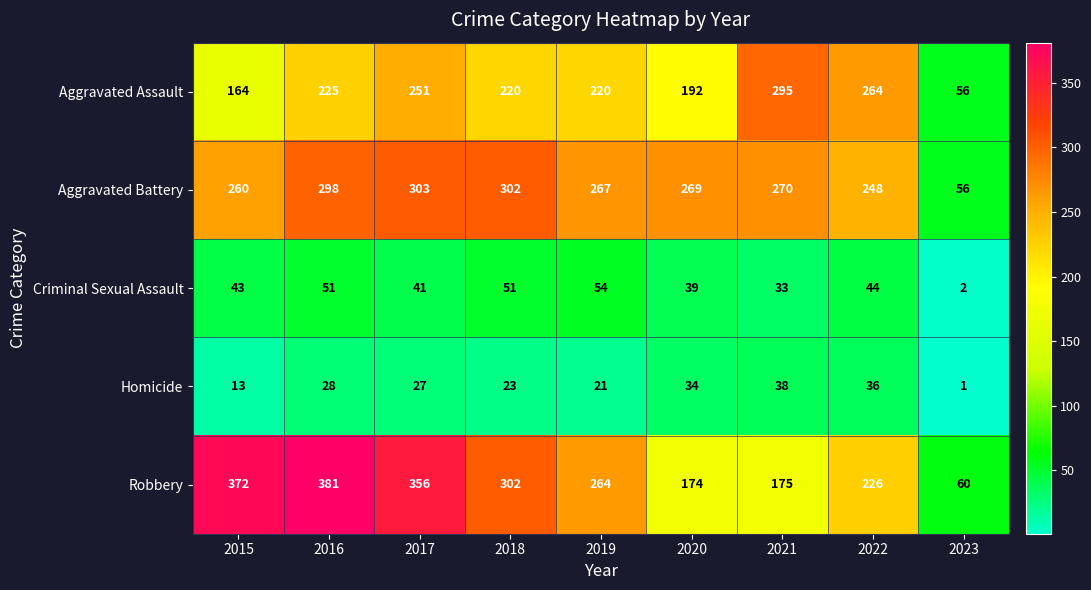

True or false: Aggravated Assault has a value of 69 at 2018.

False